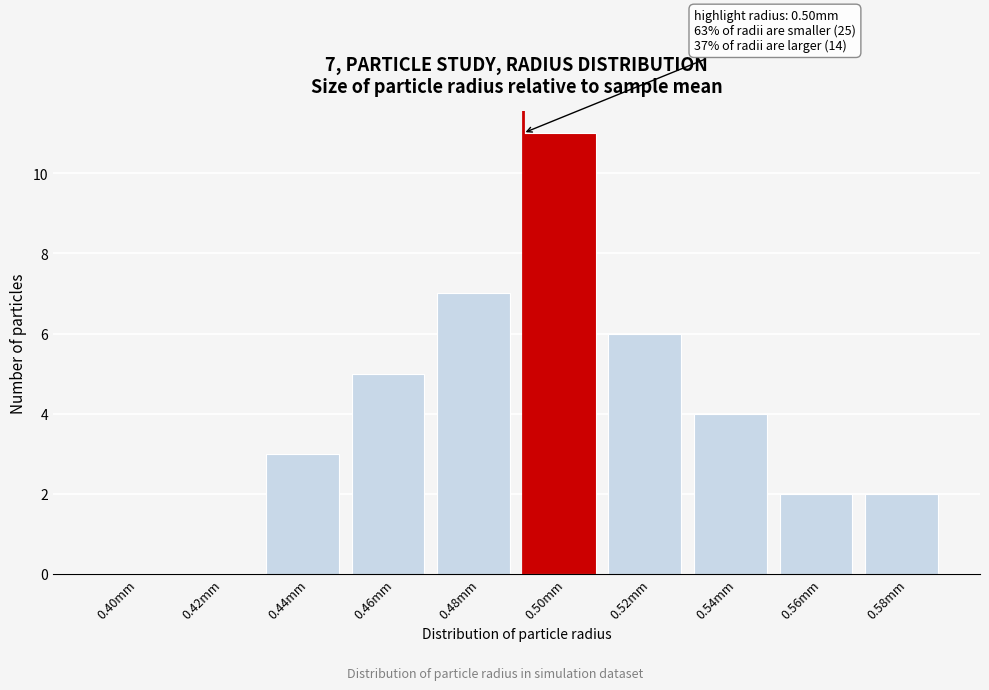

Reading left to right, what are all the values shown in this chart?

0.40mm=0	0.42mm=0	0.44mm=3	0.46mm=5	0.48mm=7	0.50mm=11	0.52mm=6	0.54mm=4	0.56mm=2	0.58mm=2